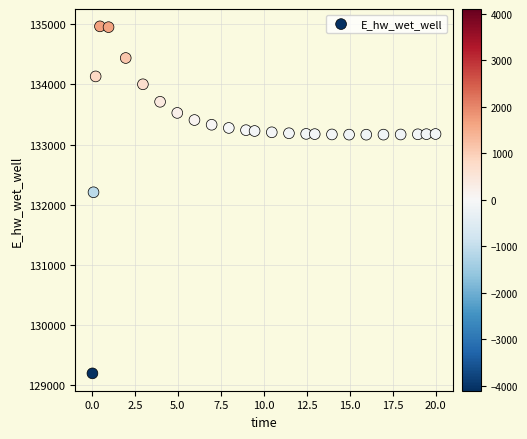

What Y value in the scatter plot is closest to 132081?

132207.2